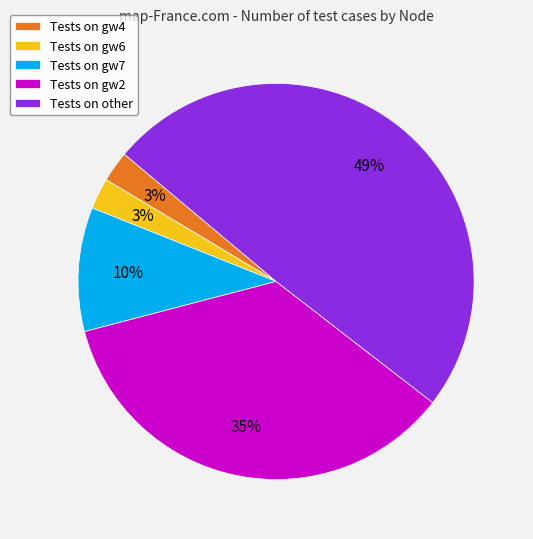

Does Tests on gw4 represent more than half of the total?

No